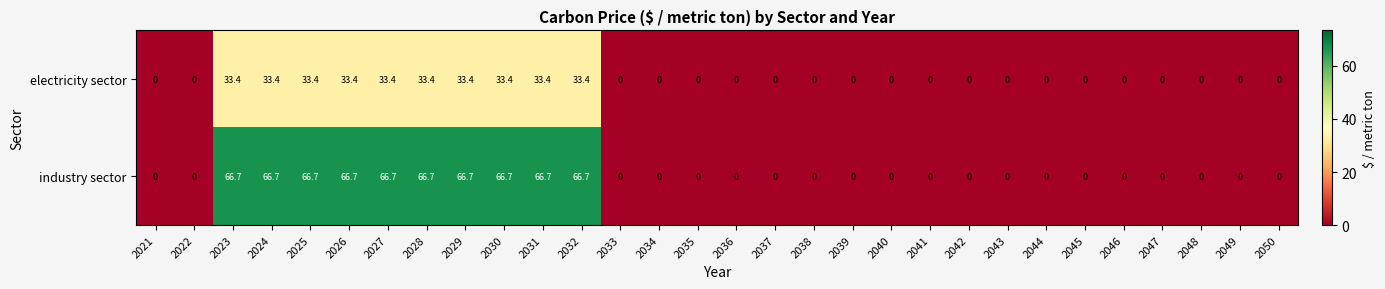

Which series has the largest range (max minus min)?

industry sector